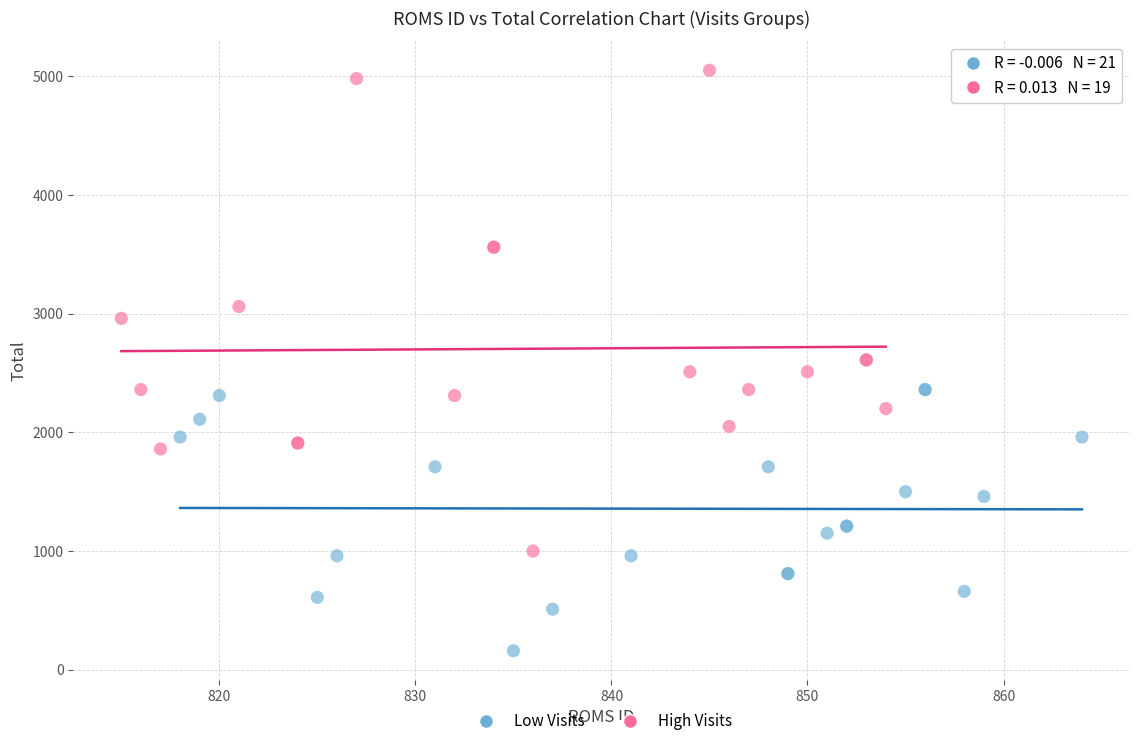

Which series contains the lowest Y value?

Low Visits